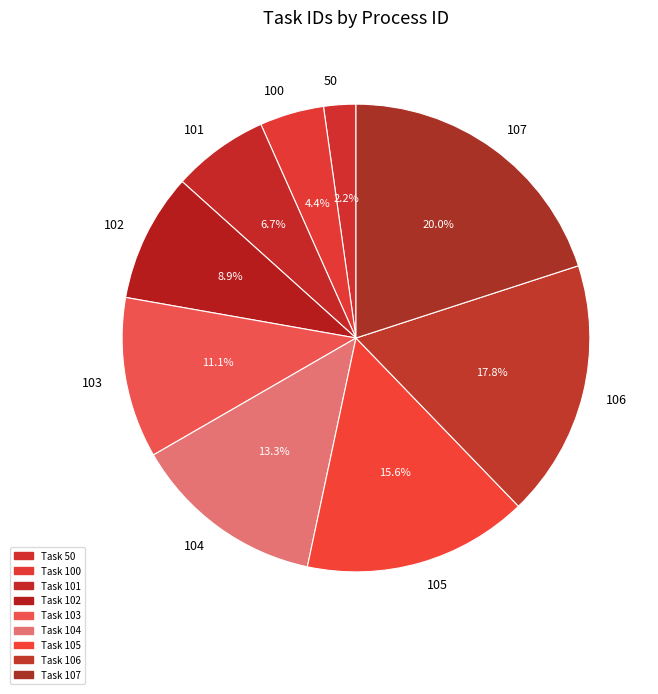

To the nearest percent, what percentage of the pie is 104?

13%